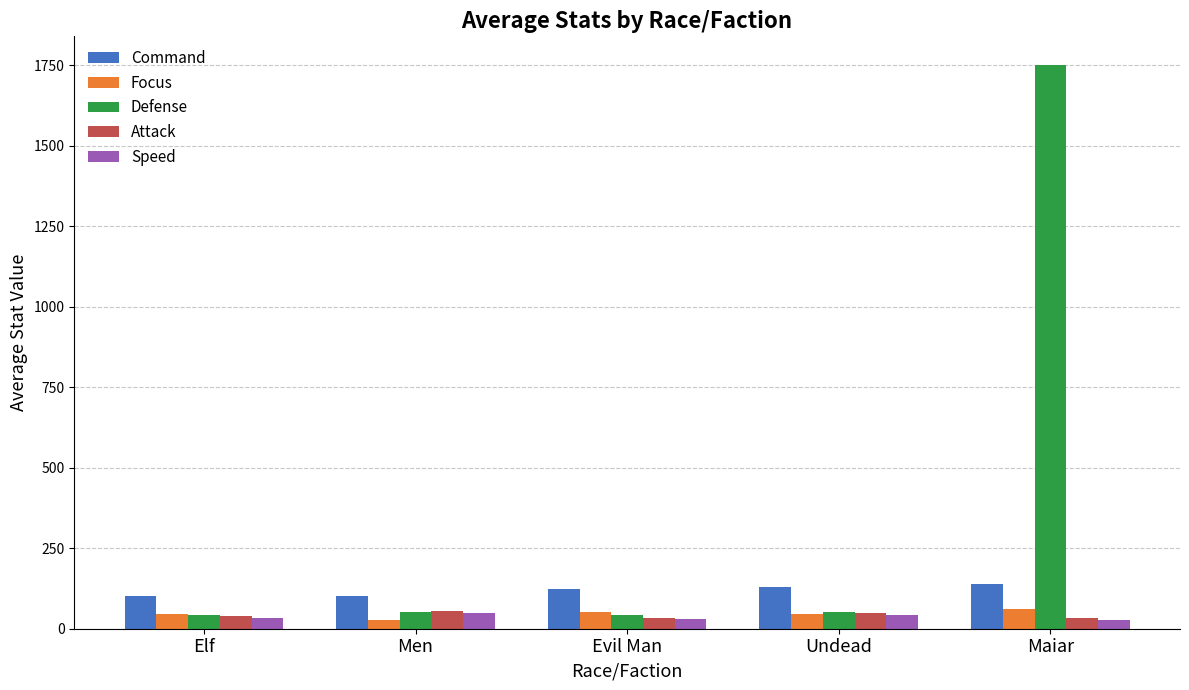

Which series has the largest range (max minus min)?

Defense